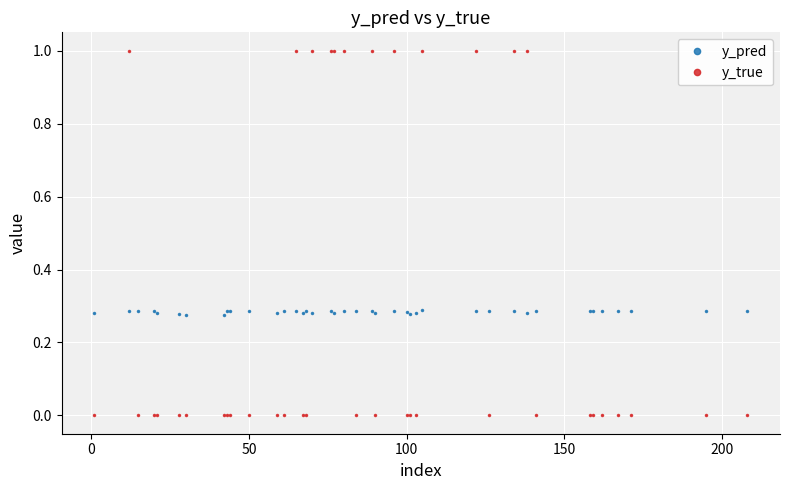

List the series in order of their peak value, highest first.

y_true, y_pred